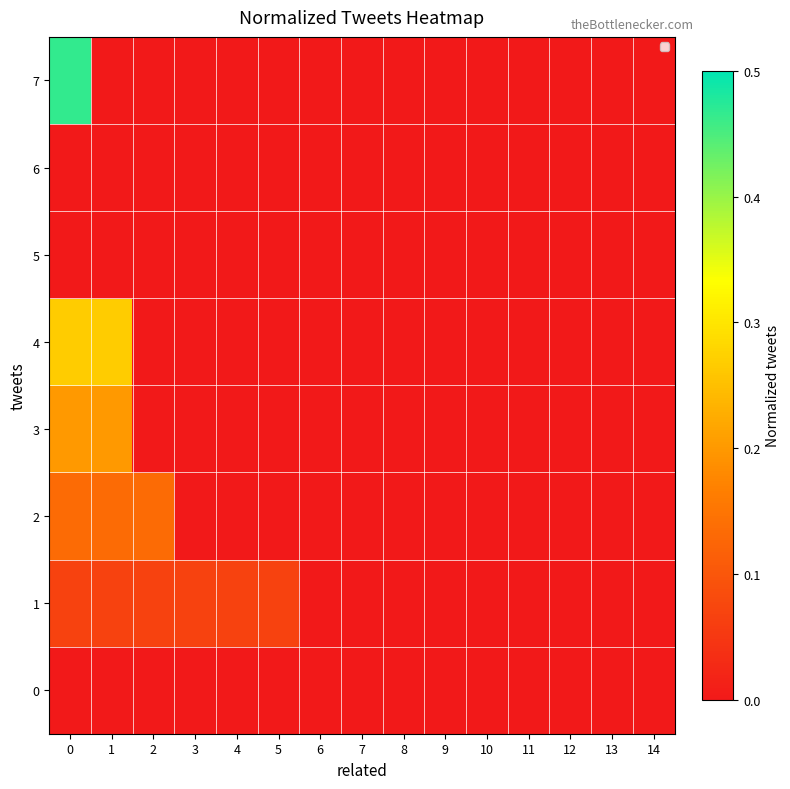

Reading left to right, list all the values displayed in this chart.

0: 0=0.0	1=0.0	2=0.0	3=0.0	4=0.0	5=0.0	6=0.0	7=0.0	8=0.0	9=0.0	10=0.0	11=0.0	12=0.0	13=0.0	14=0.0
1: 0=0.1	1=0.1	2=0.1	3=0.1	4=0.1	5=0.1	6=0.0	7=0.0	8=0.0	9=0.0	10=0.0	11=0.0	12=0.0	13=0.0	14=0.0
2: 0=0.1	1=0.1	2=0.1	3=0.0	4=0.0	5=0.0	6=0.0	7=0.0	8=0.0	9=0.0	10=0.0	11=0.0	12=0.0	13=0.0	14=0.0
3: 0=0.2	1=0.2	2=0.0	3=0.0	4=0.0	5=0.0	6=0.0	7=0.0	8=0.0	9=0.0	10=0.0	11=0.0	12=0.0	13=0.0	14=0.0
4: 0=0.3	1=0.3	2=0.0	3=0.0	4=0.0	5=0.0	6=0.0	7=0.0	8=0.0	9=0.0	10=0.0	11=0.0	12=0.0	13=0.0	14=0.0
5: 0=0.0	1=0.0	2=0.0	3=0.0	4=0.0	5=0.0	6=0.0	7=0.0	8=0.0	9=0.0	10=0.0	11=0.0	12=0.0	13=0.0	14=0.0
6: 0=0.0	1=0.0	2=0.0	3=0.0	4=0.0	5=0.0	6=0.0	7=0.0	8=0.0	9=0.0	10=0.0	11=0.0	12=0.0	13=0.0	14=0.0
7: 0=0.5	1=0.0	2=0.0	3=0.0	4=0.0	5=0.0	6=0.0	7=0.0	8=0.0	9=0.0	10=0.0	11=0.0	12=0.0	13=0.0	14=0.0